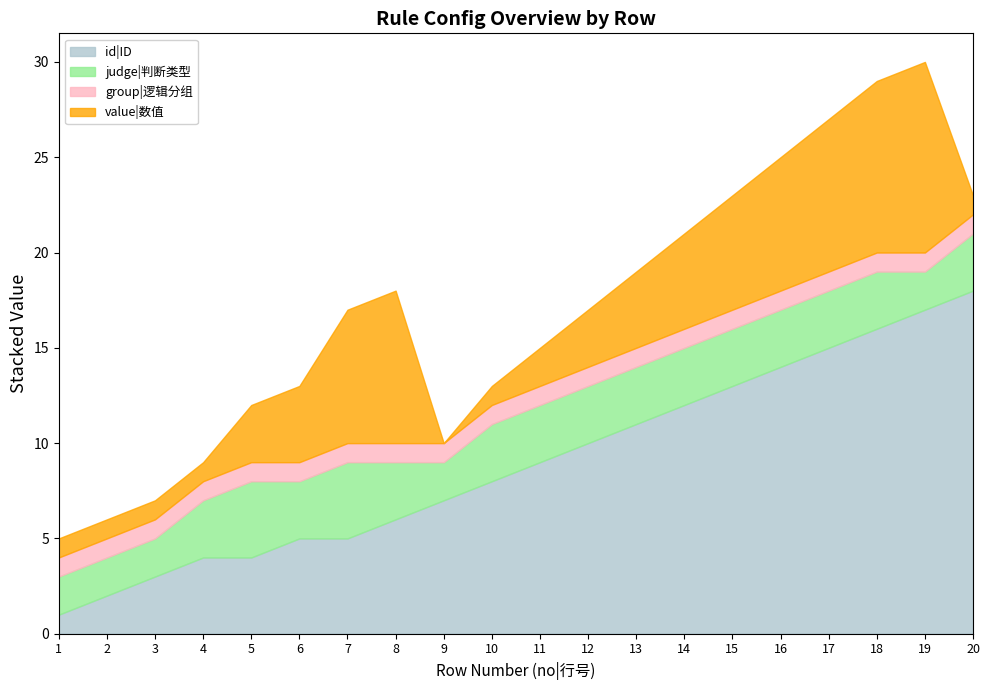

What is the greatest value displayed?

18